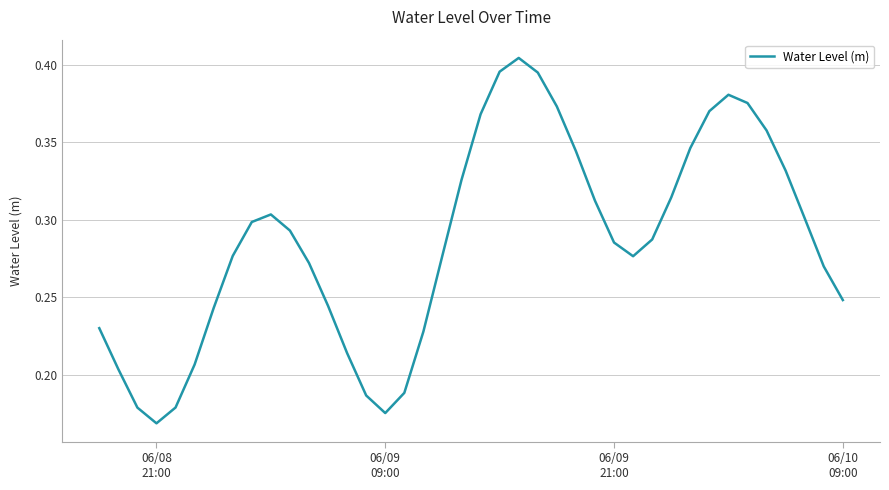

How many lines are shown in the chart?

1